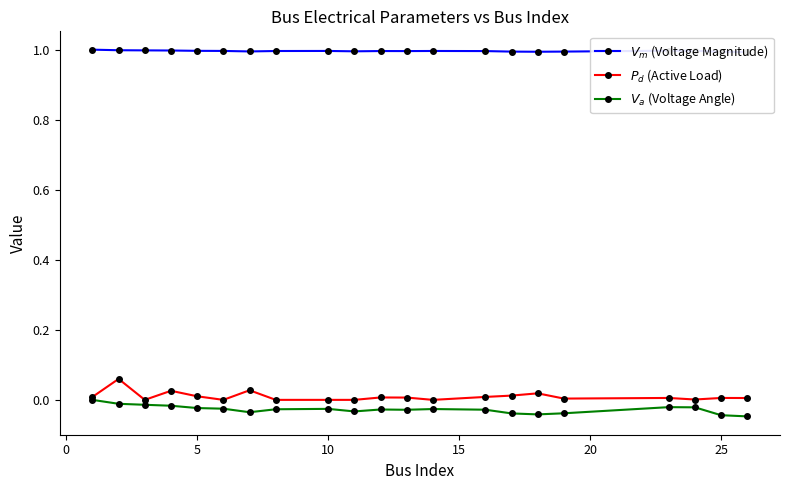

What are all the series names shown in the legend?

$V_m$ (Voltage Magnitude), $P_d$ (Active Load), $V_a$ (Voltage Angle)